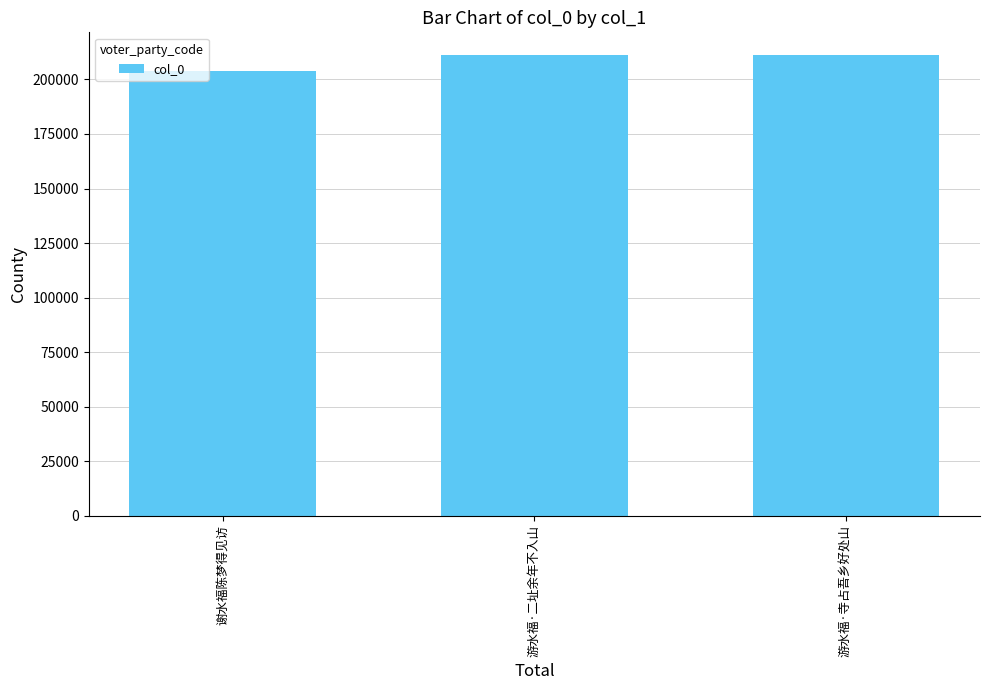

What is the value of the 2nd bar from the left?

211037